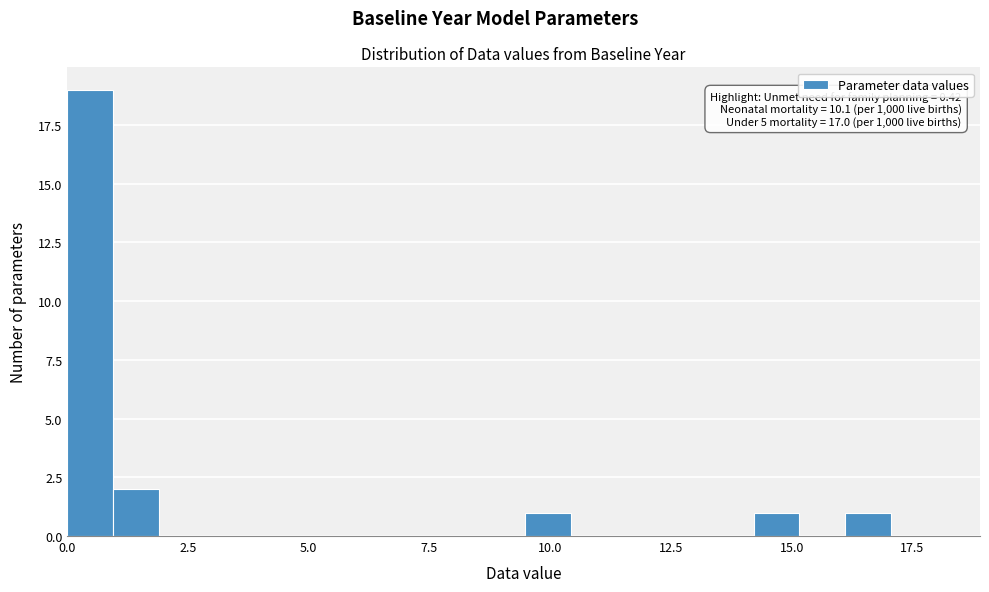

Read against the x-axis, roughly where is the centre of the tallest bar?

0.5